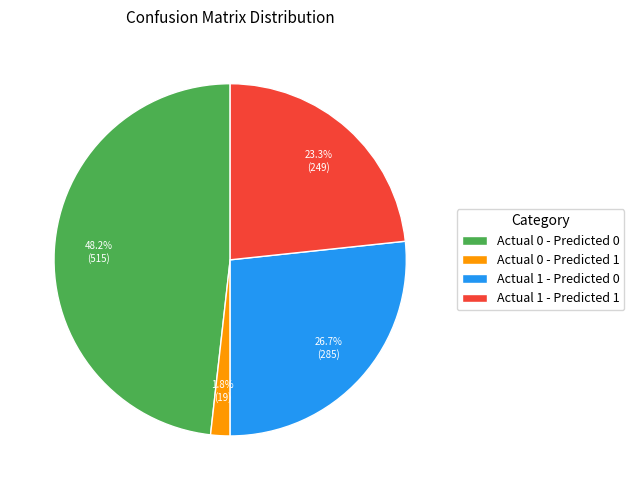

How much of the chart is everything except Actual 1 - Predicted 0?

73.3%